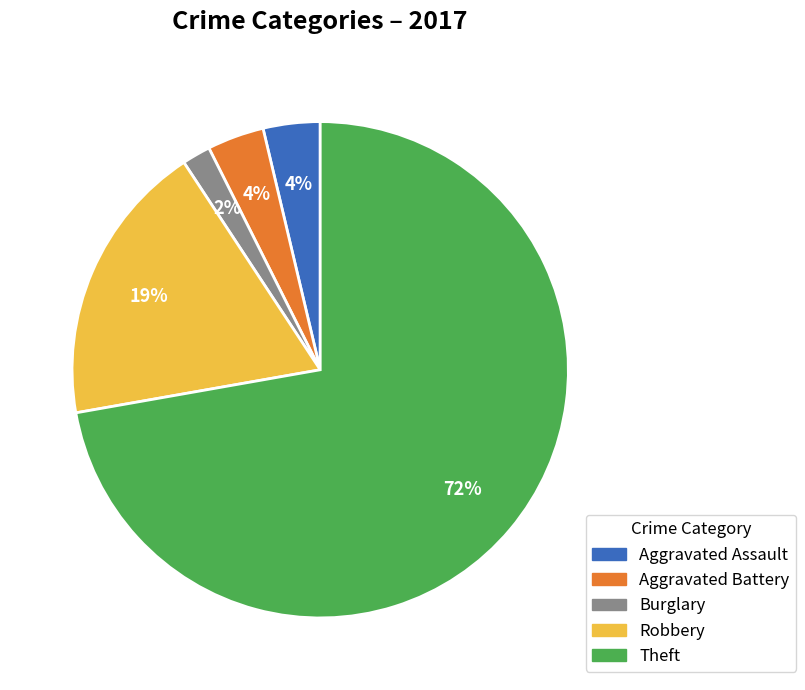

Is there any slice that represents more than half of the pie?

Yes